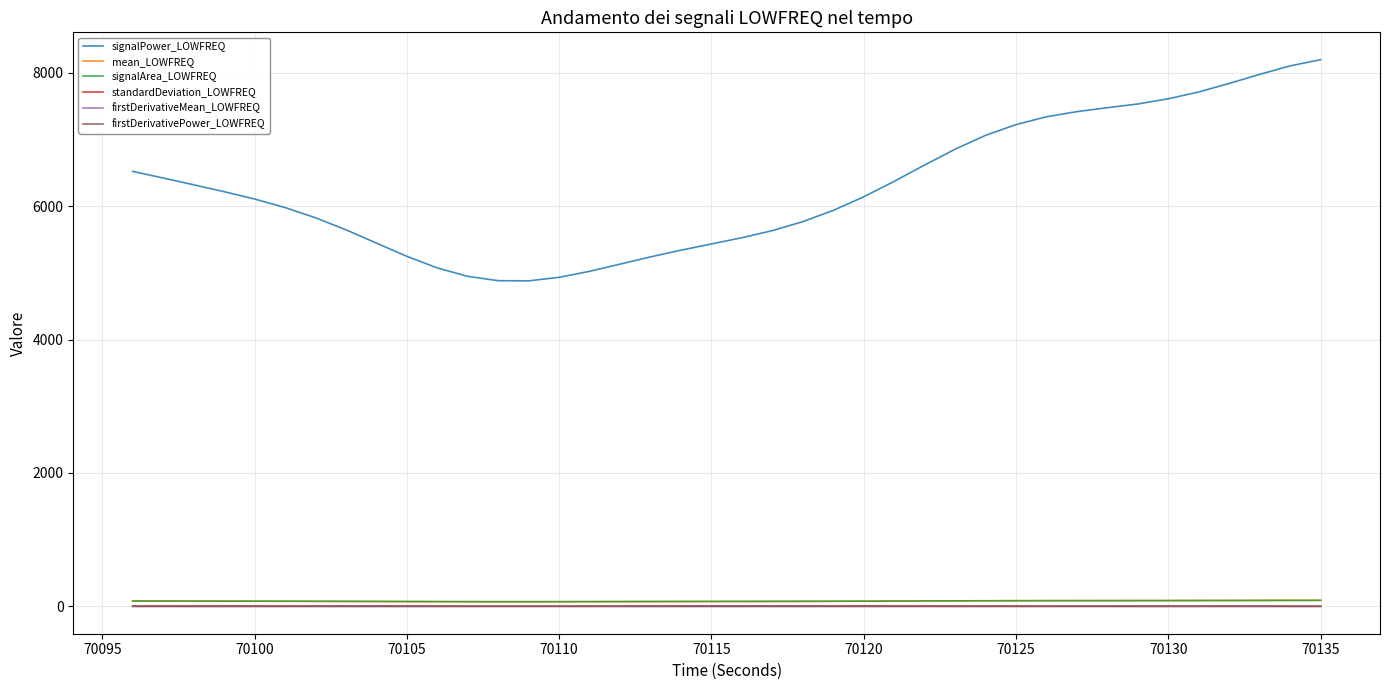

What is the maximum value shown in the chart?

8195.6